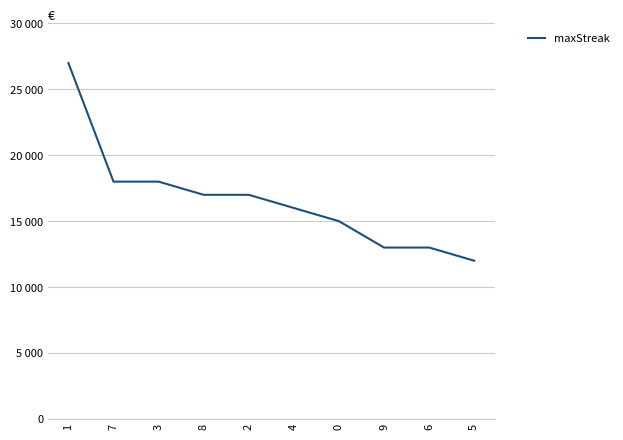

Does the chart have visible grid lines?

Yes